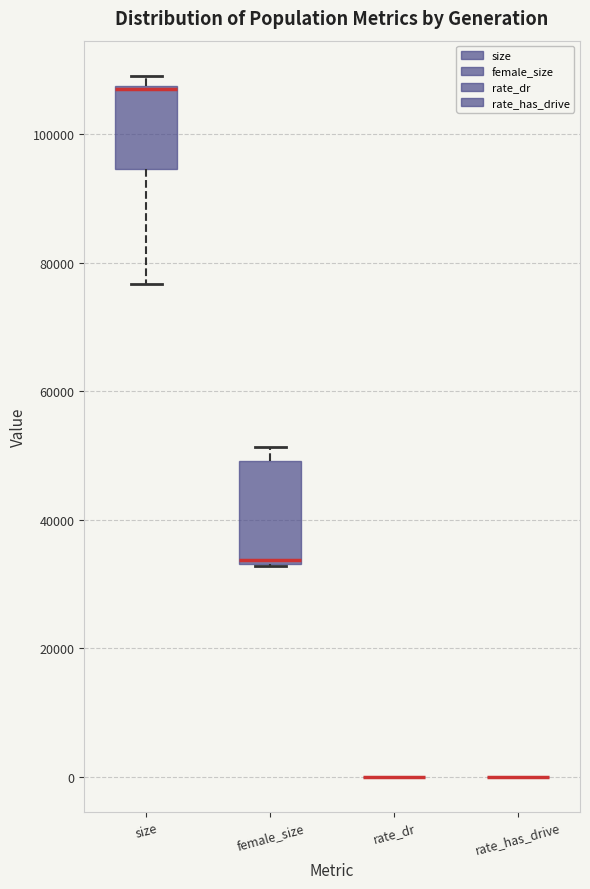

Comparing the boxes themselves (not the whiskers), which one is the tallest?

female_size